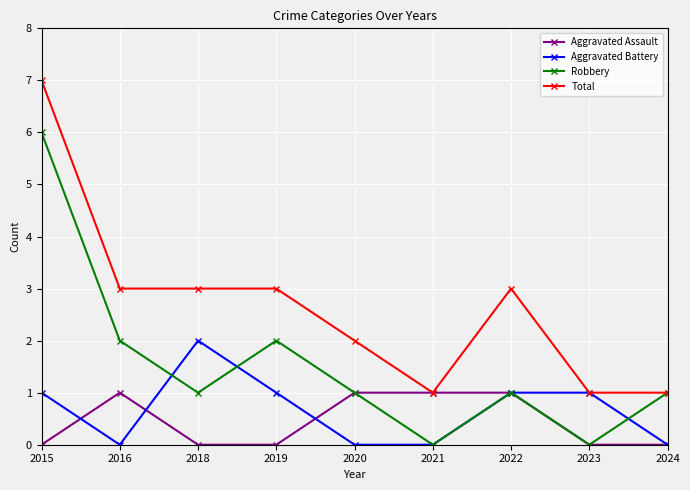

Reading left to right, list all the values displayed in this chart.

Aggravated Assault: 0	1	0	0	1	1	1	0	0
Aggravated Battery: 1	0	2	1	0	0	1	1	0
Robbery: 6	2	1	2	1	0	1	0	1
Total: 7	3	3	3	2	1	3	1	1